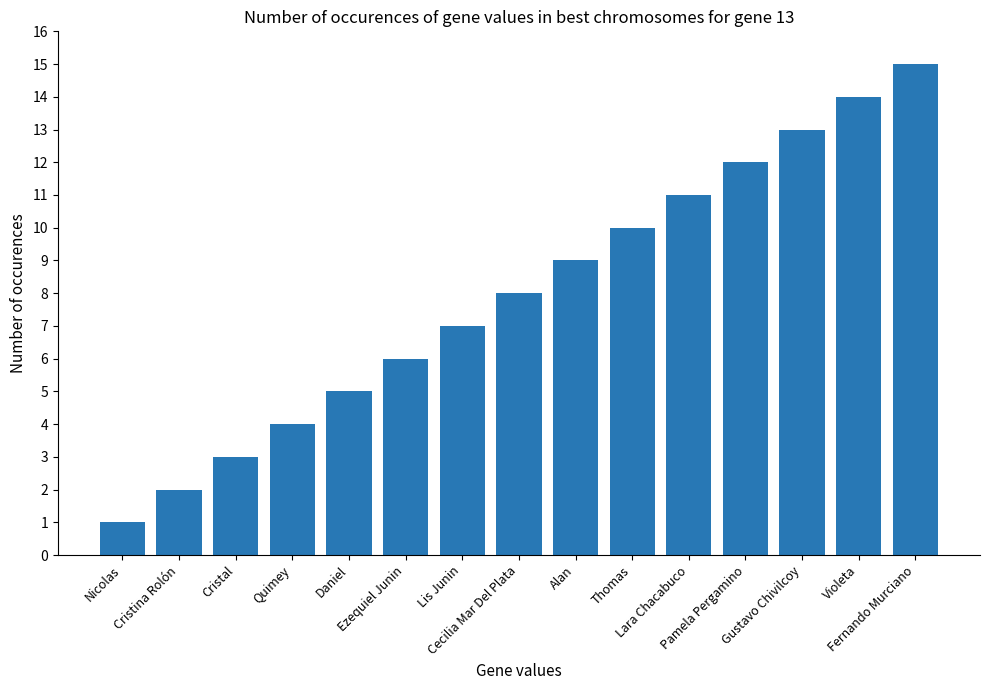

How many distinct data groups are displayed?

1